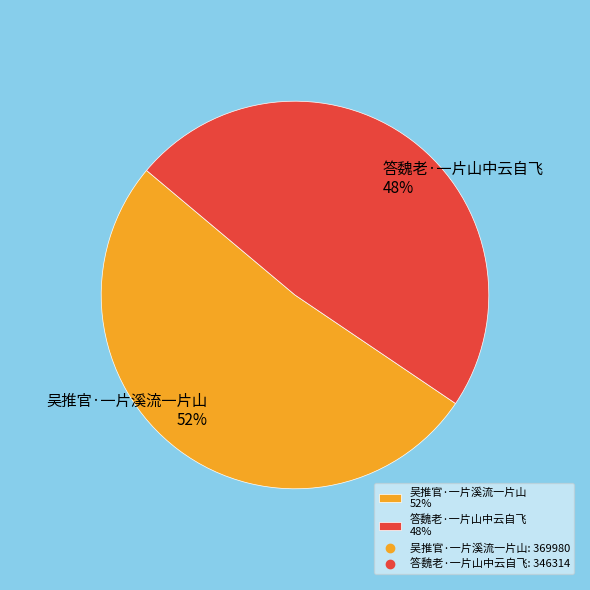

To the nearest percent, what is the combined percentage of 吴推官·一片溪流一片山 and 答魏老·一片山中云自飞?

100%